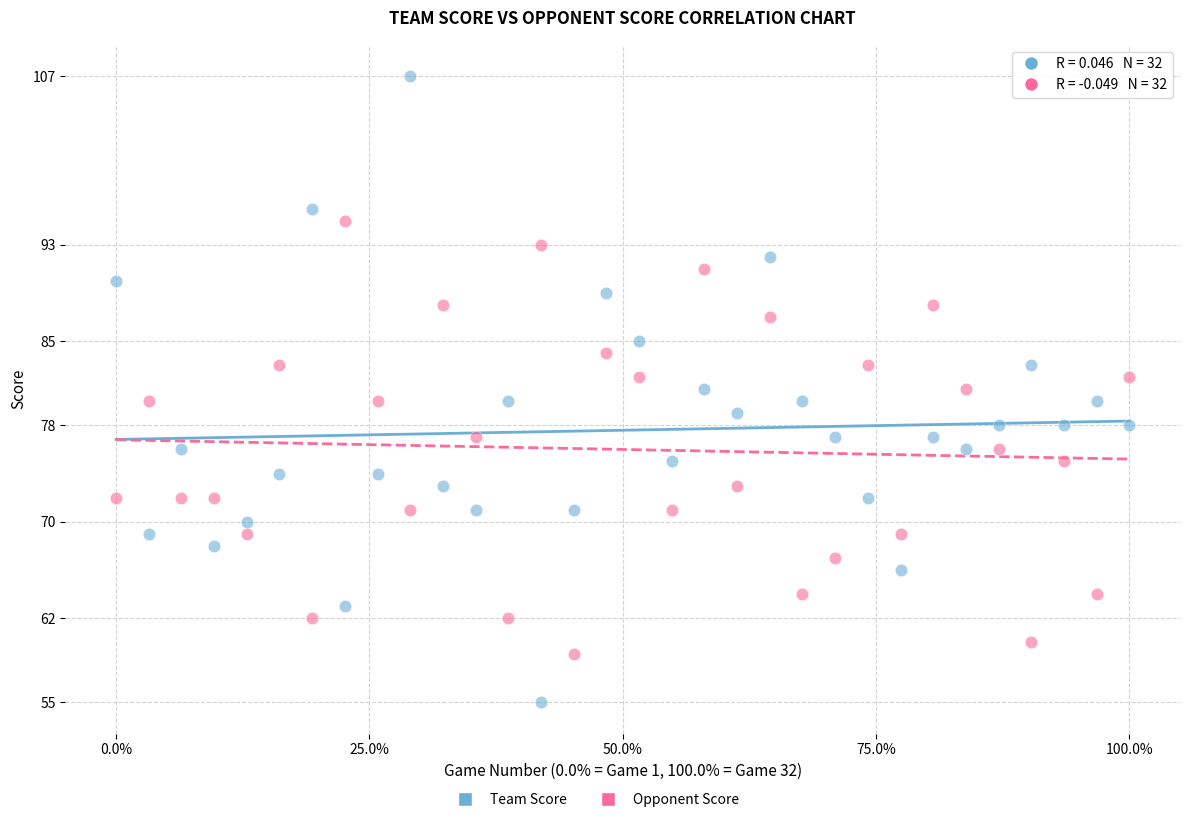

Across all data points, what is the range of Y values (max minus min)?

52